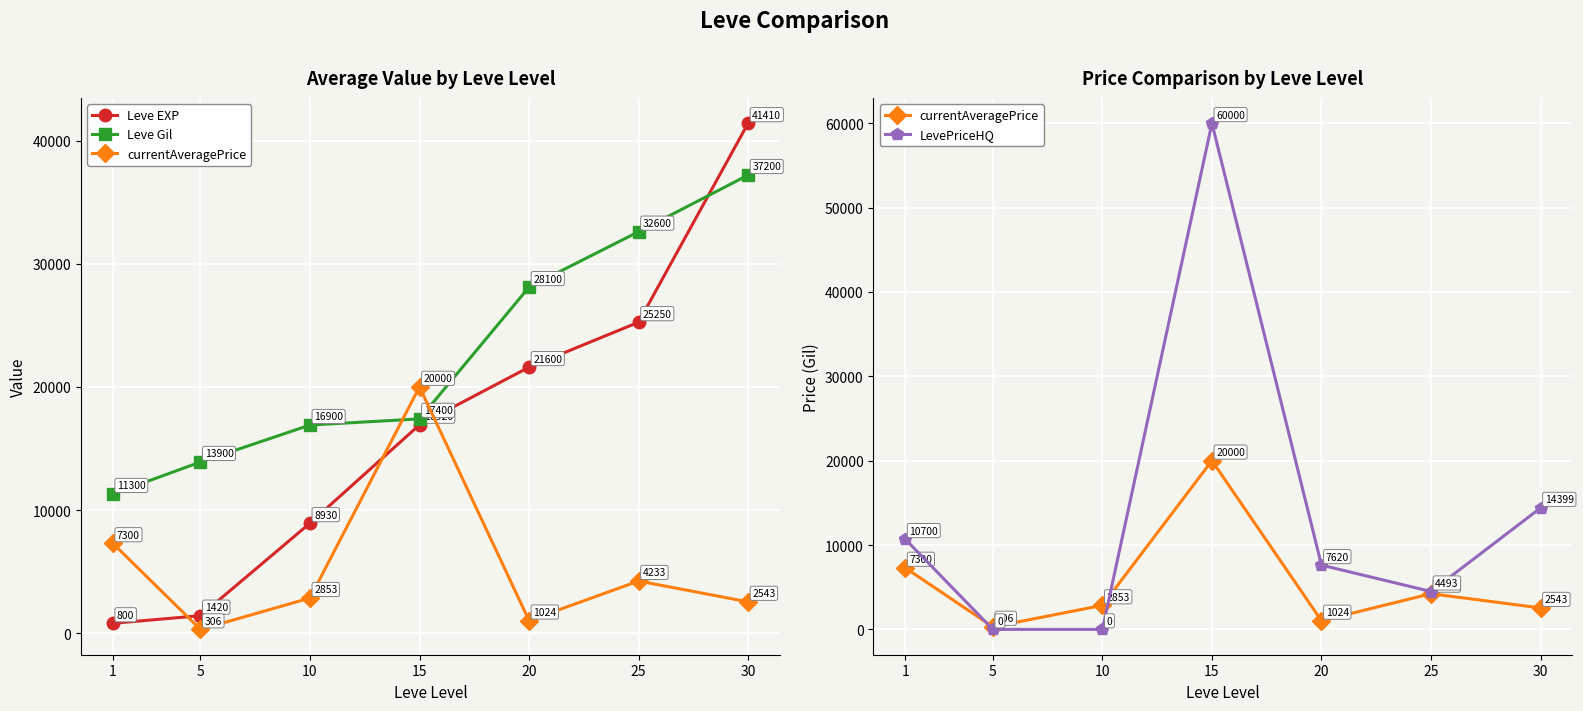

How many lines are shown in the chart?

4